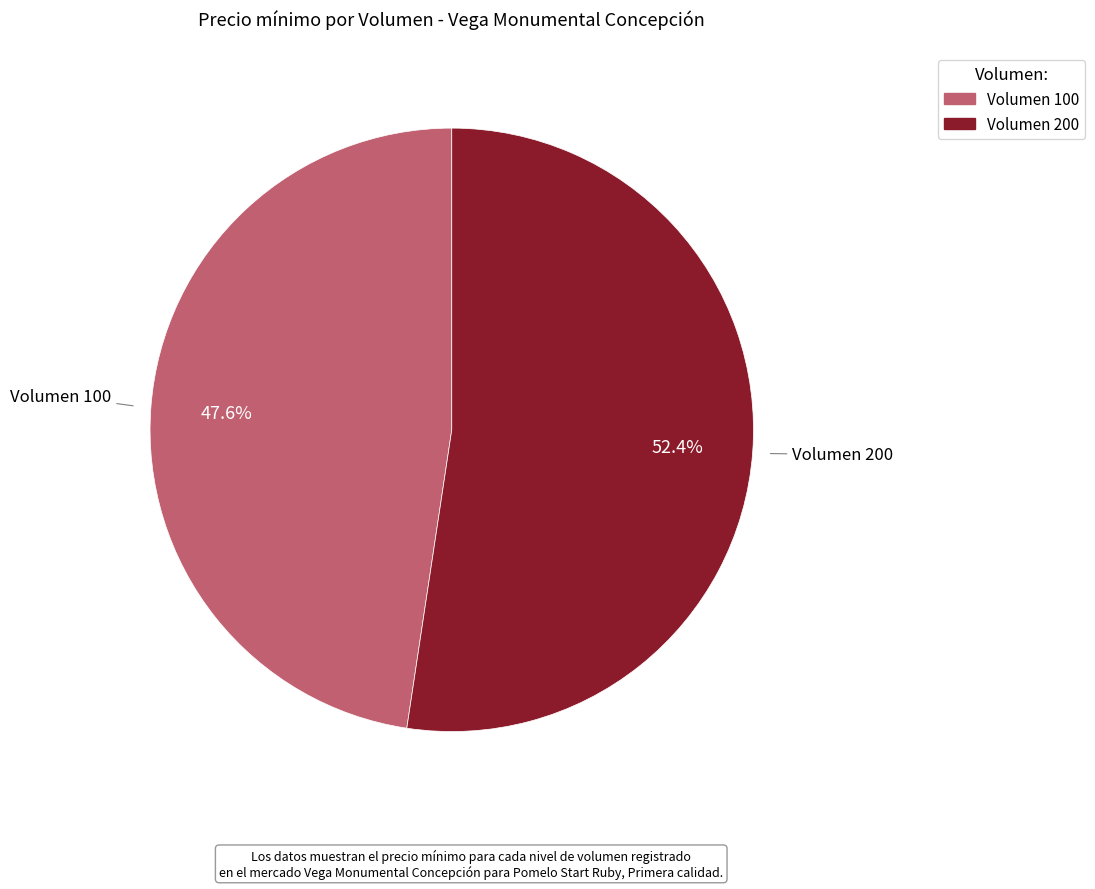

Is there any slice that represents more than half of the pie?

Yes